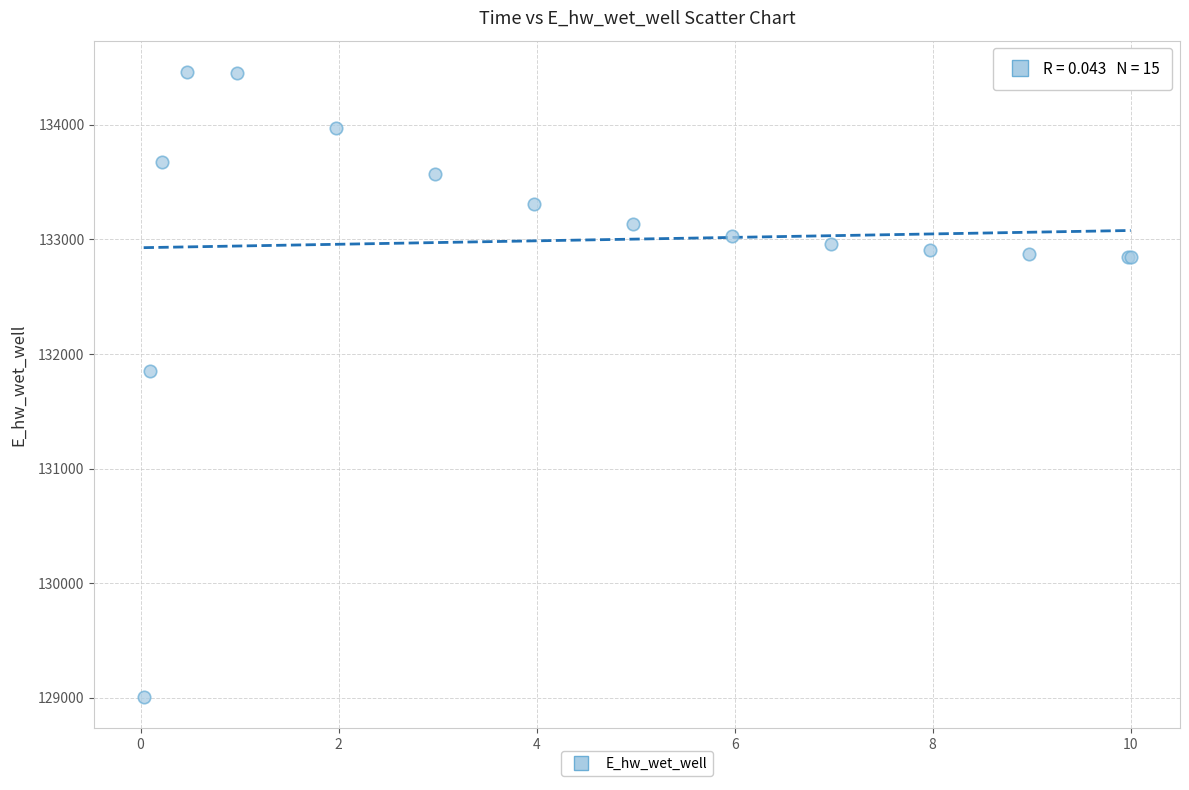

What Y value in the scatter plot is closest to 131735?

131853.7